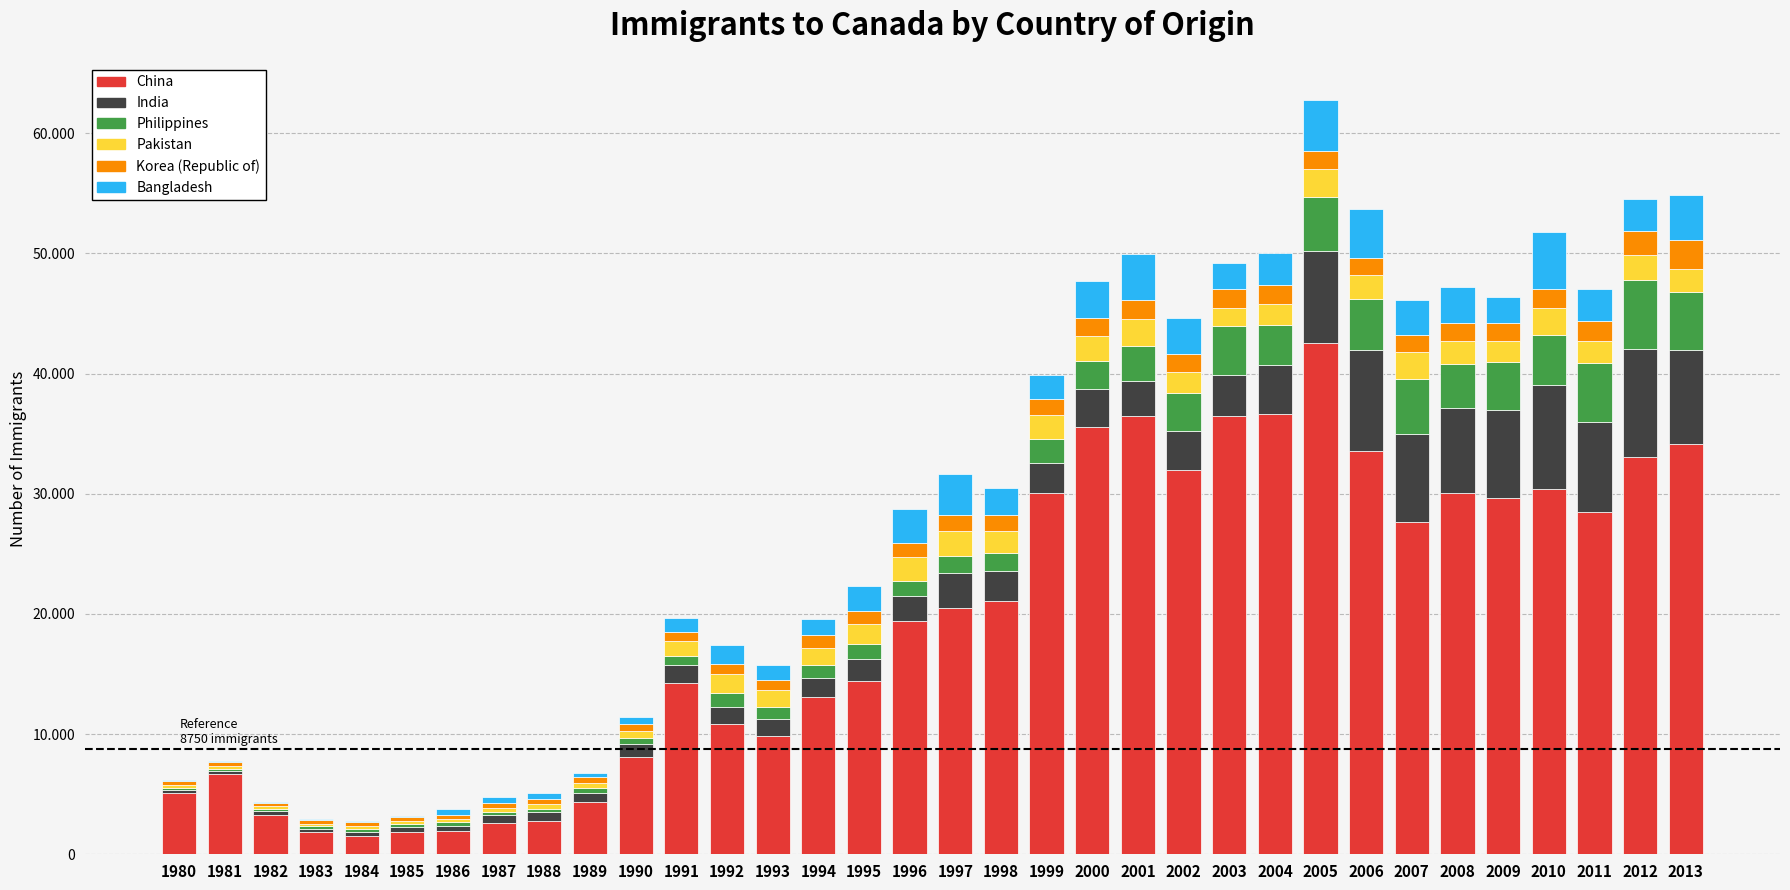

Are the bars horizontal?

No